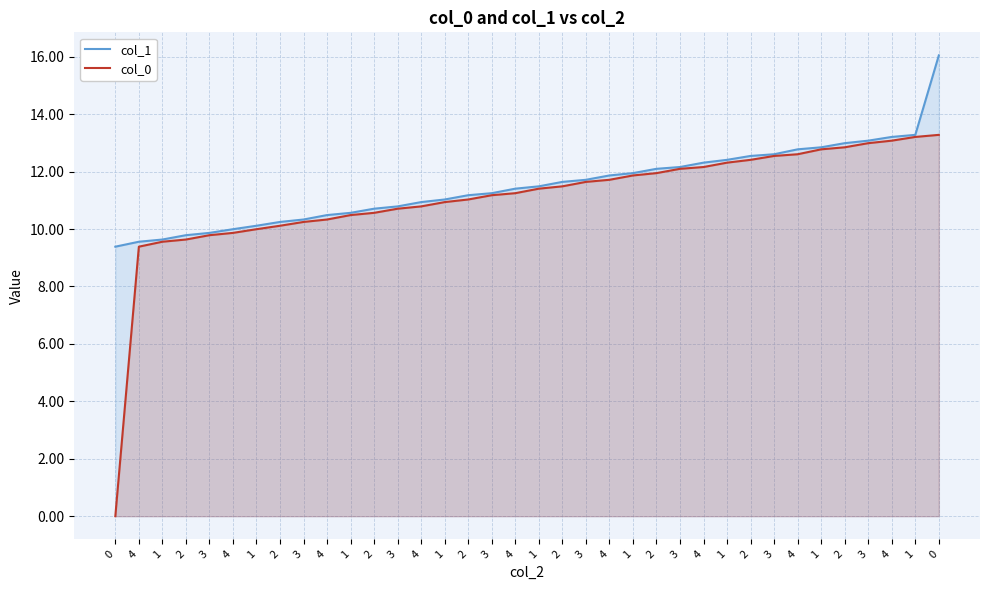

Reading left to right, list all the values displayed in this chart.

col_1: 9.4	9.6	9.6	9.8	9.9	10.0	10.1	10.2	10.3	10.5	10.6	10.7	10.8	10.9	11.0	11.2	11.2	11.4	11.5	11.6	11.7	11.9	11.9	12.1	12.2	12.3	12.4	12.5	12.6	12.8	12.8	13.0	13.1	13.2	13.3	16.0
col_0: 0.0	9.4	9.6	9.6	9.8	9.9	10.0	10.1	10.2	10.3	10.5	10.6	10.7	10.8	10.9	11.0	11.2	11.2	11.4	11.5	11.6	11.7	11.9	11.9	12.1	12.2	12.3	12.4	12.5	12.6	12.8	12.8	13.0	13.1	13.2	13.3